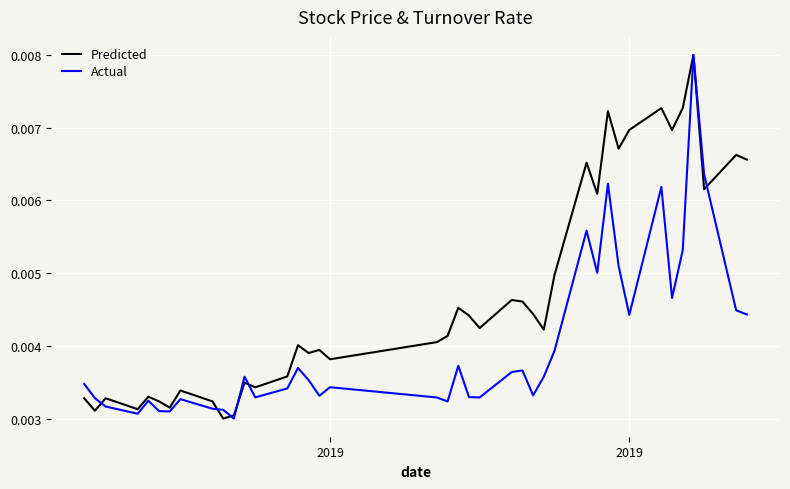

Which series has the largest total across all categories?

Predicted